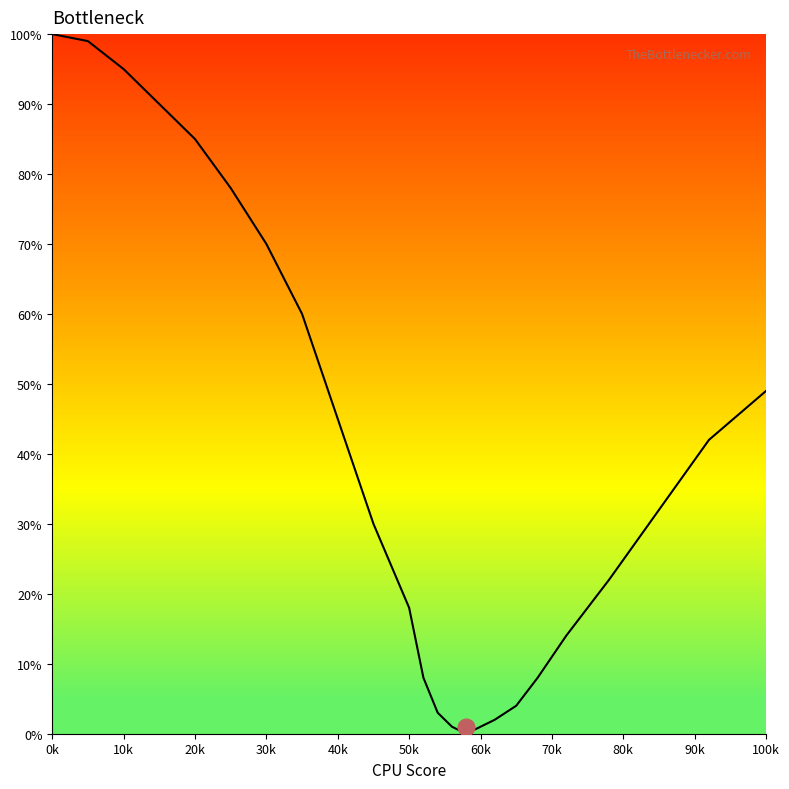

What is the greatest value displayed?

100